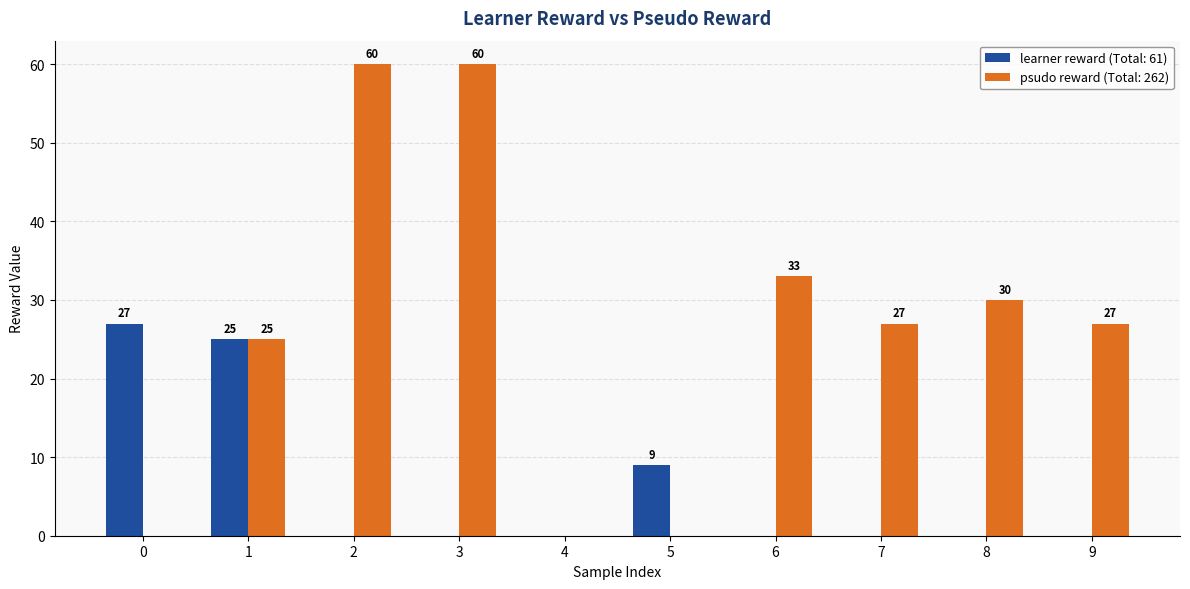

What is the maximum value shown in the chart?

60